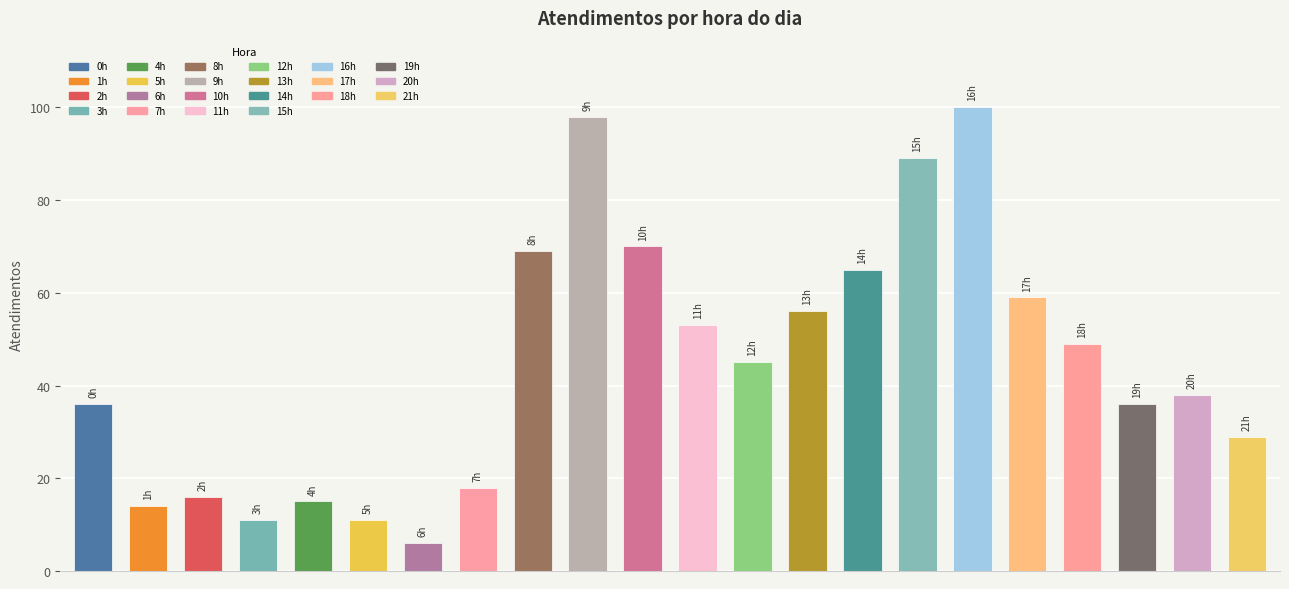

The value at 0h is 52. True or false?

False